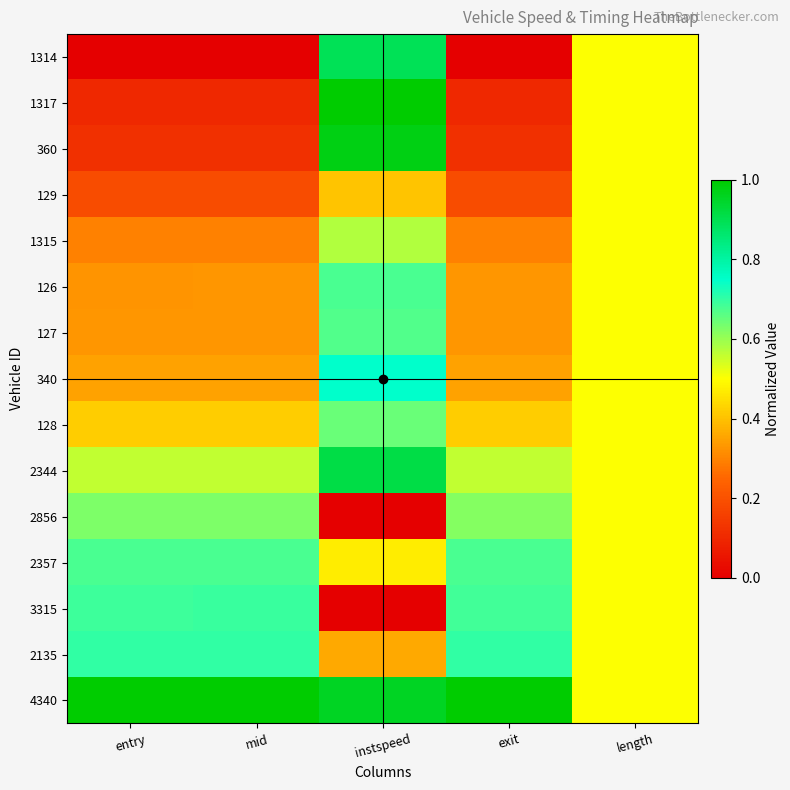

At how many categories does at least one series exceed 0?

5